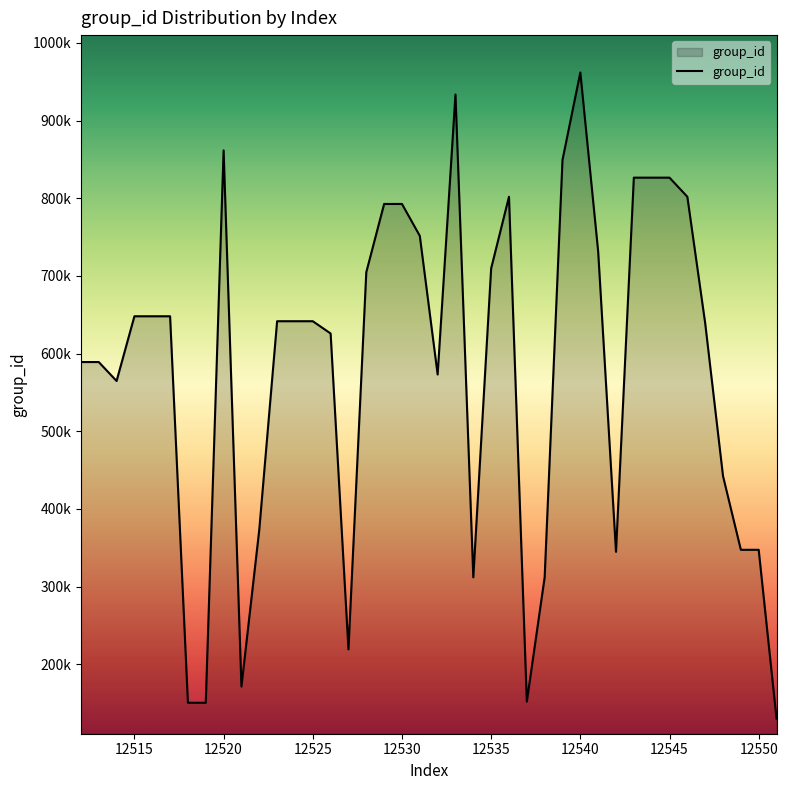

Does the chart have visible grid lines?

No